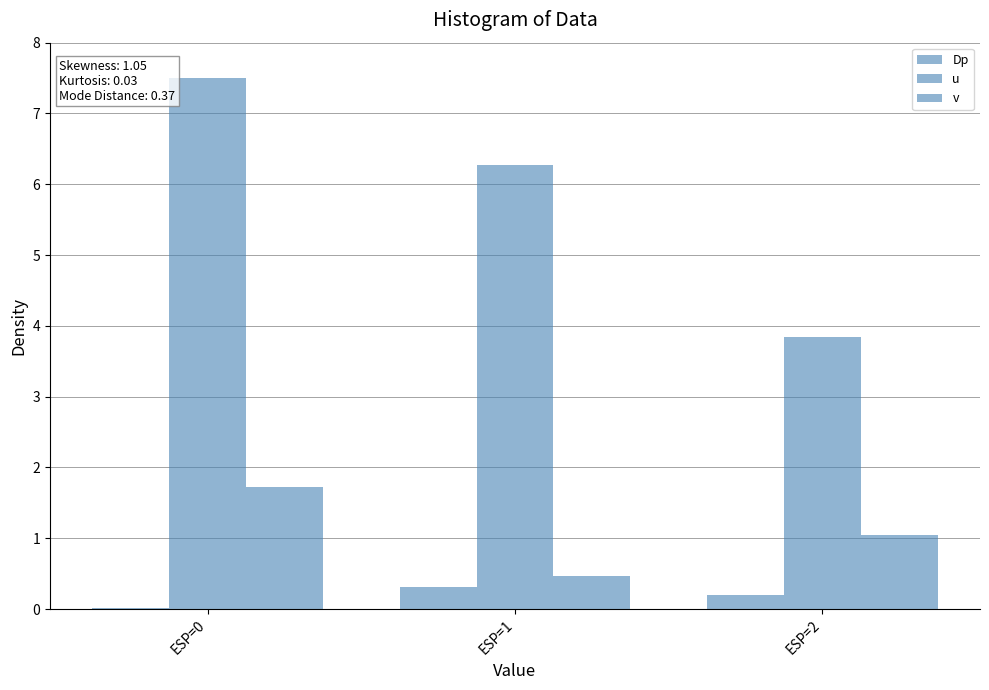

Rank the categories by u value from highest to lowest.

ESP=0, ESP=1, ESP=2